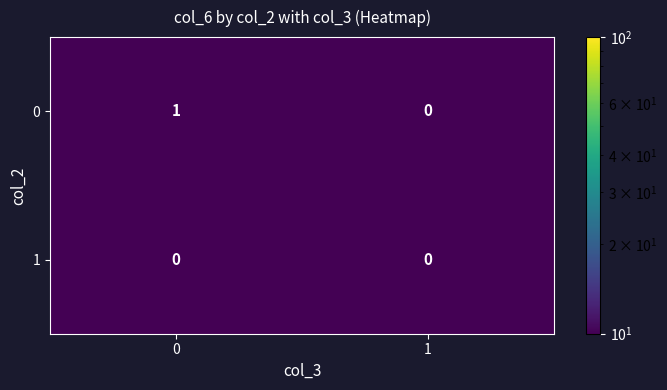

How many distinct data groups are displayed?

2